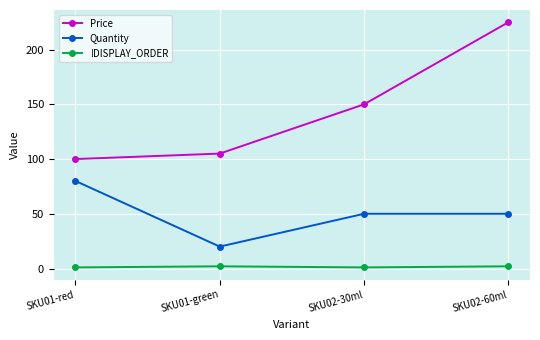

What is the difference between the maximum and minimum values in the Price series?

125